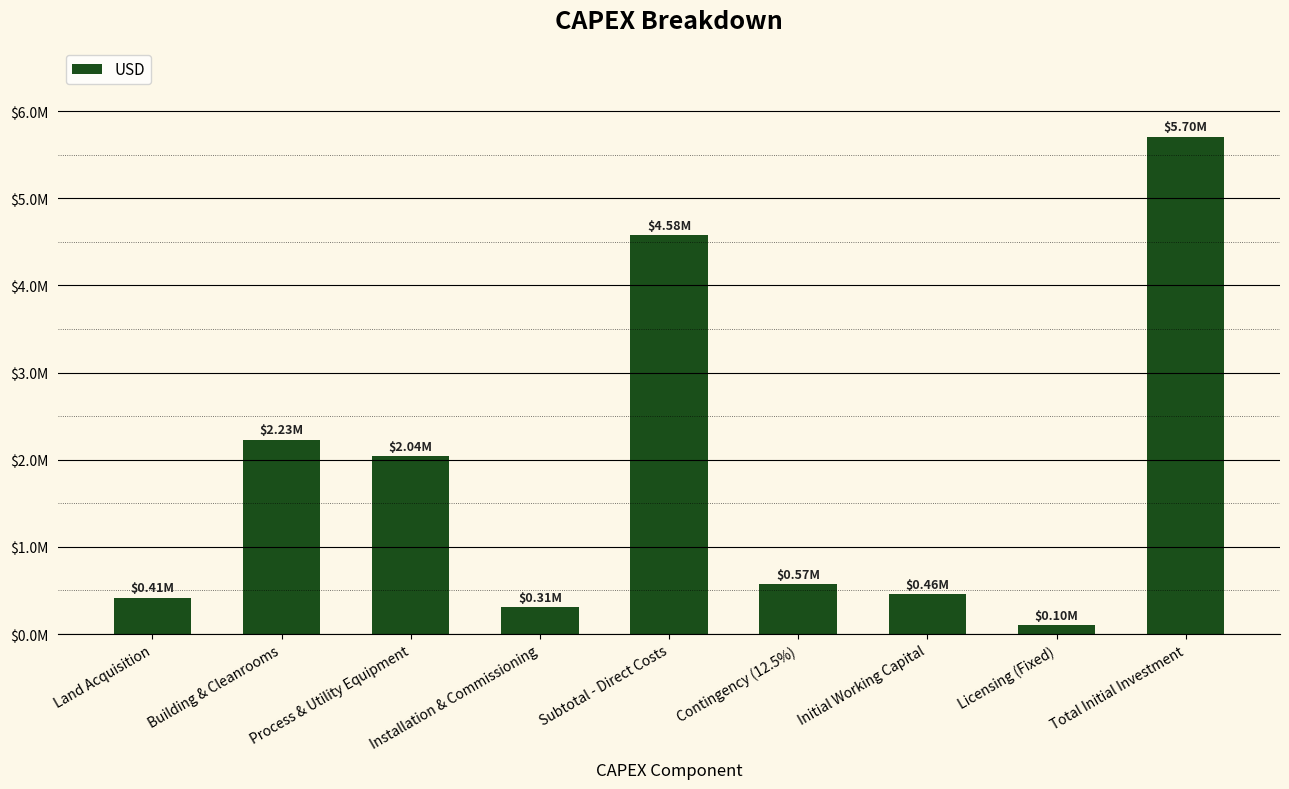

Rank the categories by value from highest to lowest.

Total Initial Investment, Subtotal - Direct Costs, Building & Cleanrooms, Process & Utility Equipment, Contingency (12.5%), Initial Working Capital, Land Acquisition, Installation & Commissioning, Licensing (Fixed)